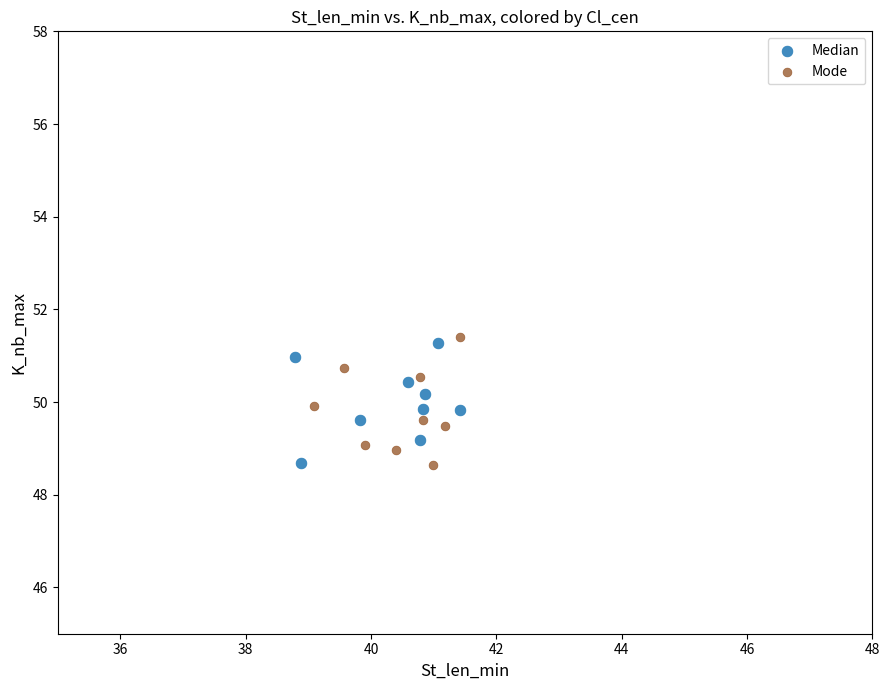

Which series has the widest spread of Y values?

Mode